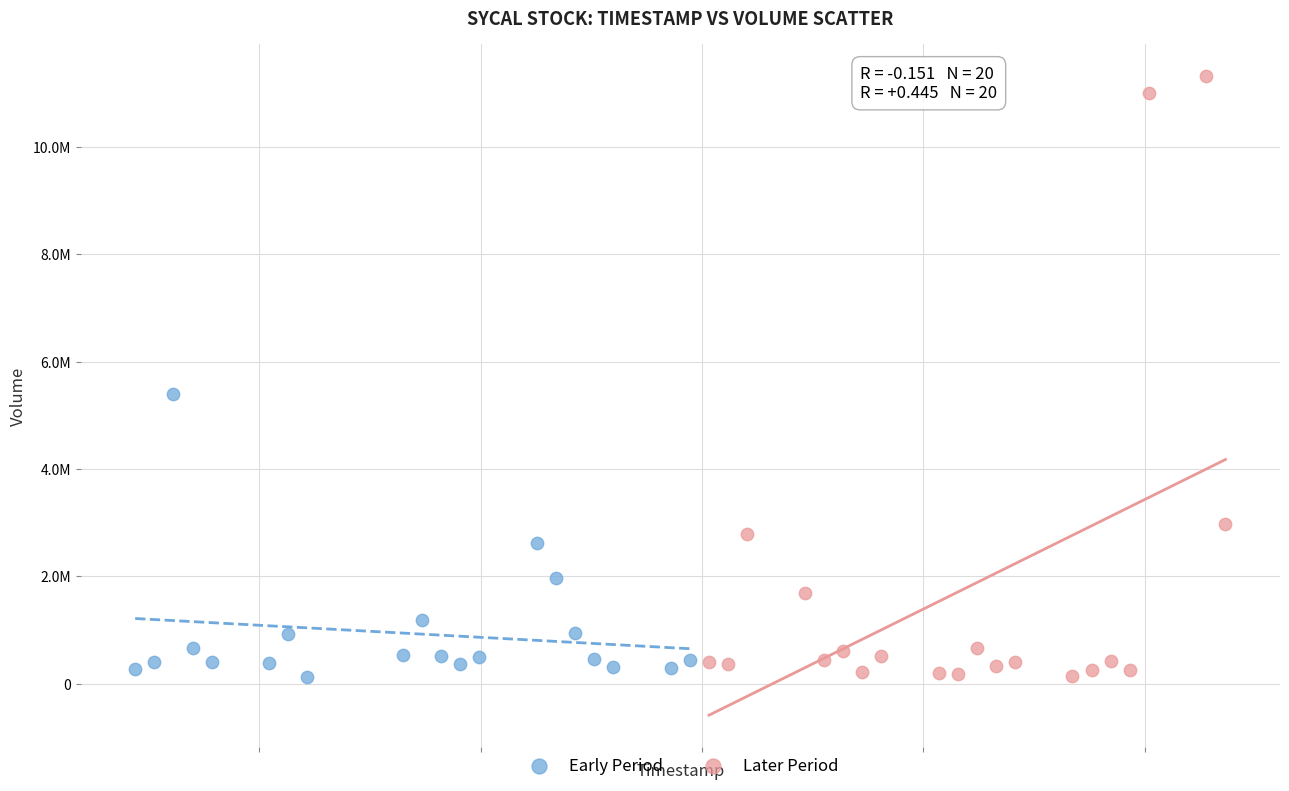

Which series contains the highest Y value?

Later Period